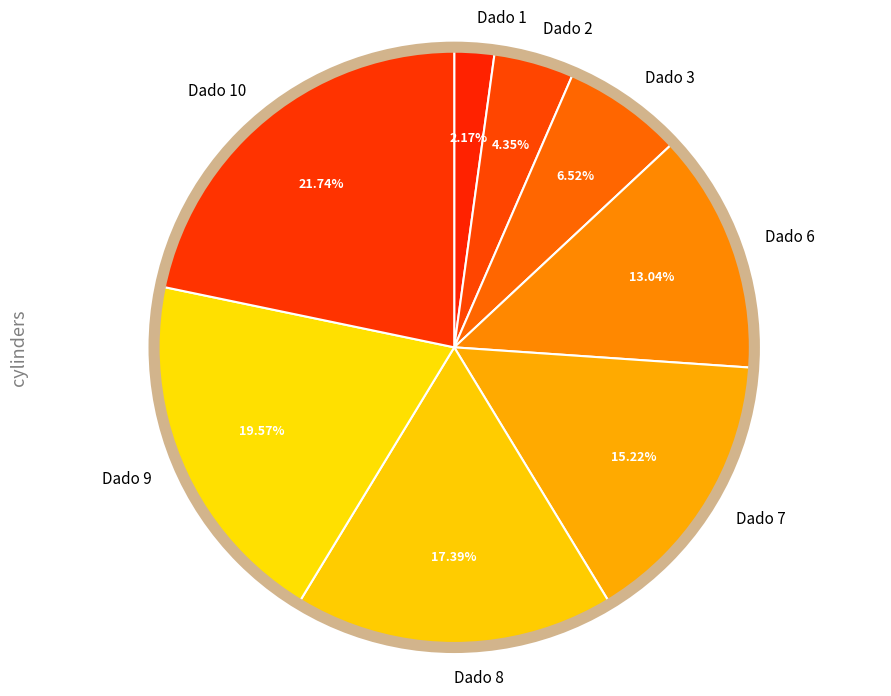

Count the number of slices in the pie.

8